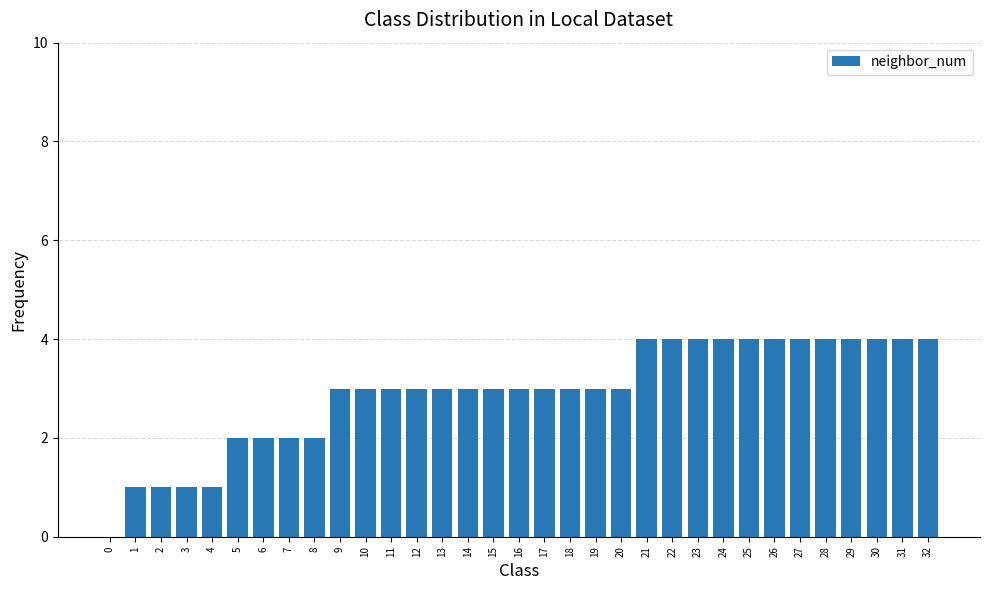

Is it true that the value at 14 is 1?

False